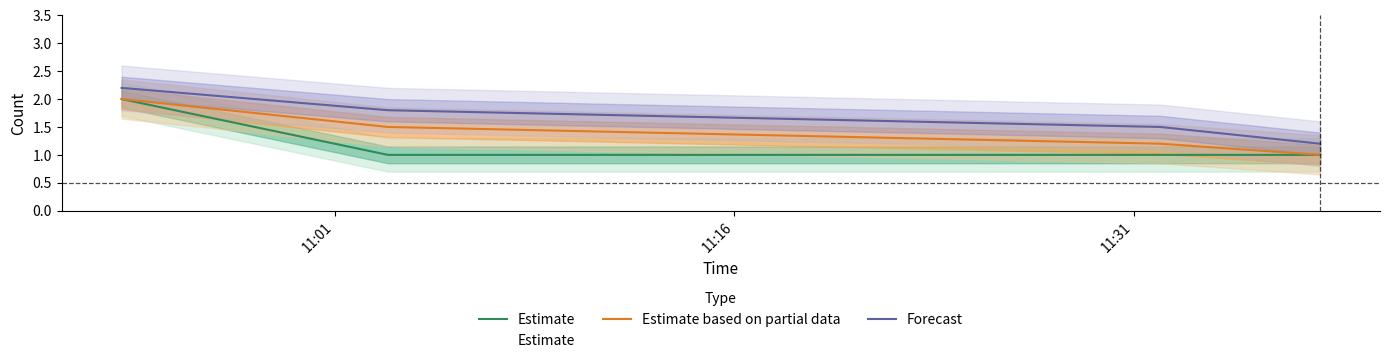

Reading left to right, what are all the values shown in this chart?

Estimate: 2.0	1.0	1.0	1.0
Estimate based on partial data: 2.0	1.5	1.2	1.0
Forecast: 2.2	1.8	1.5	1.2